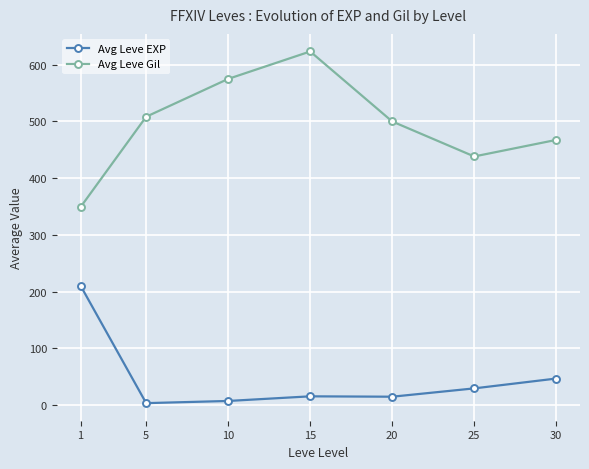

What is the spread (max minus min) of values at 10?

567.5